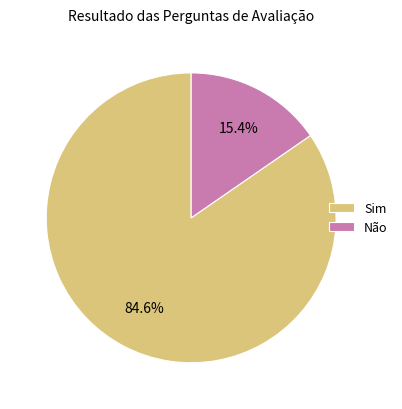

Rank the categories by value from highest to lowest.

Sim, Não